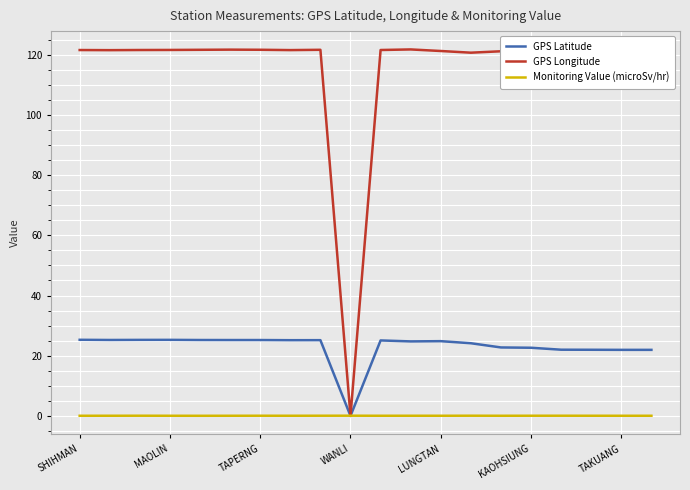

What are all the series names shown in the legend?

GPS Latitude, GPS Longitude, Monitoring Value (microSv/hr)